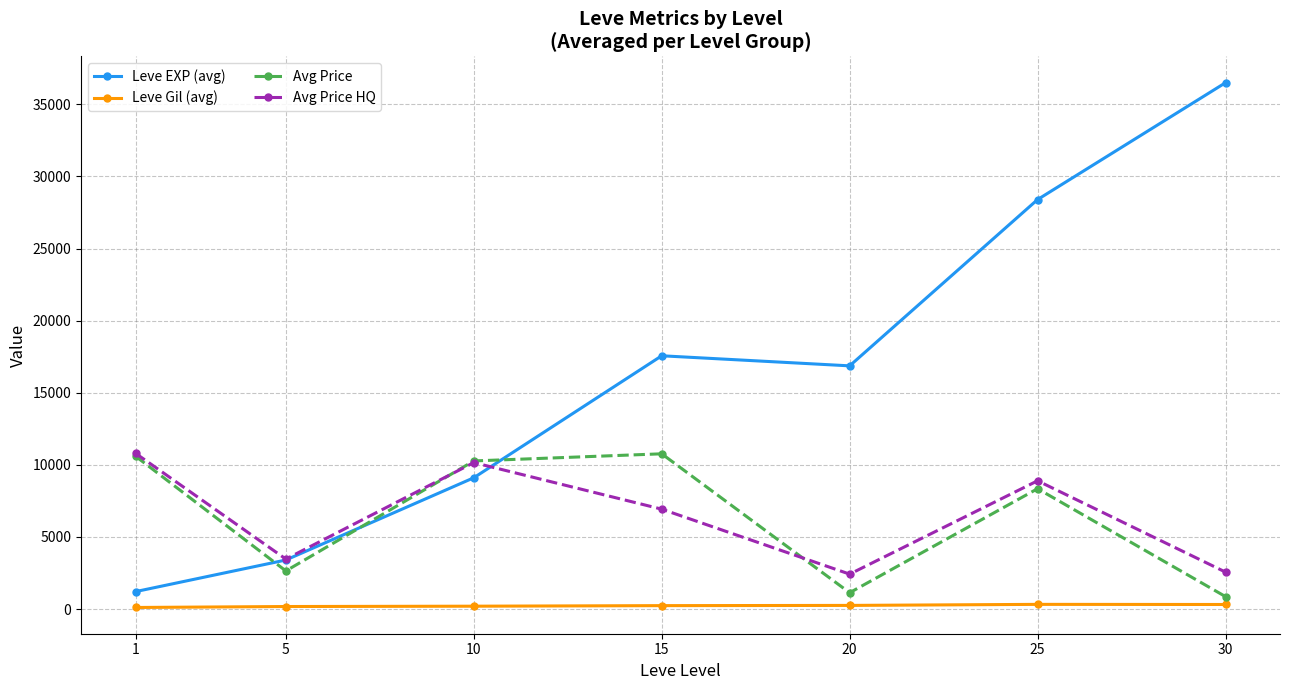

What is the highest value of the Leve EXP (avg) series?

36492.5